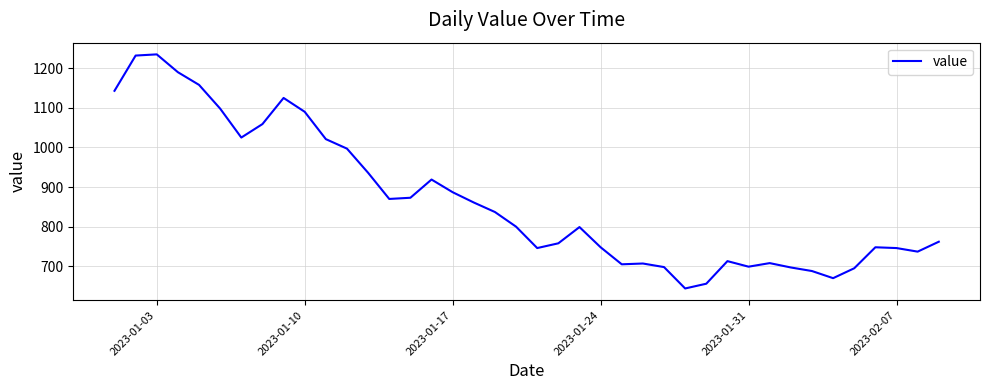

How many values are below 800?

20